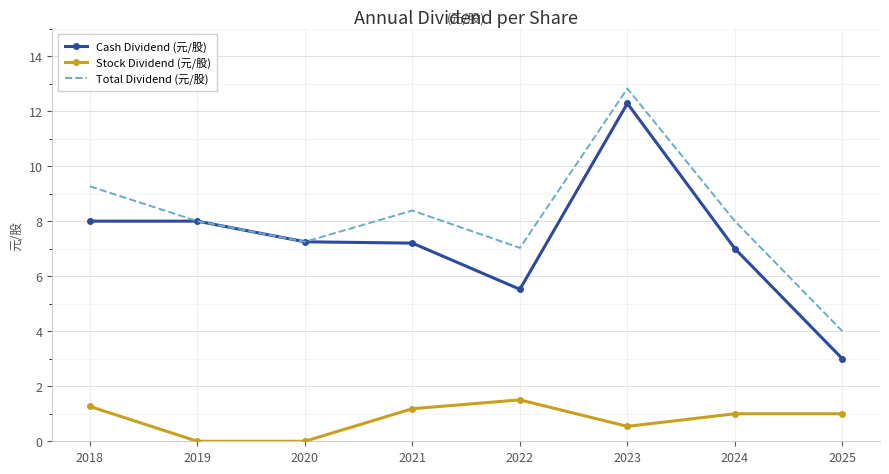

Which series has the largest range (max minus min)?

Cash Dividend (元/股)